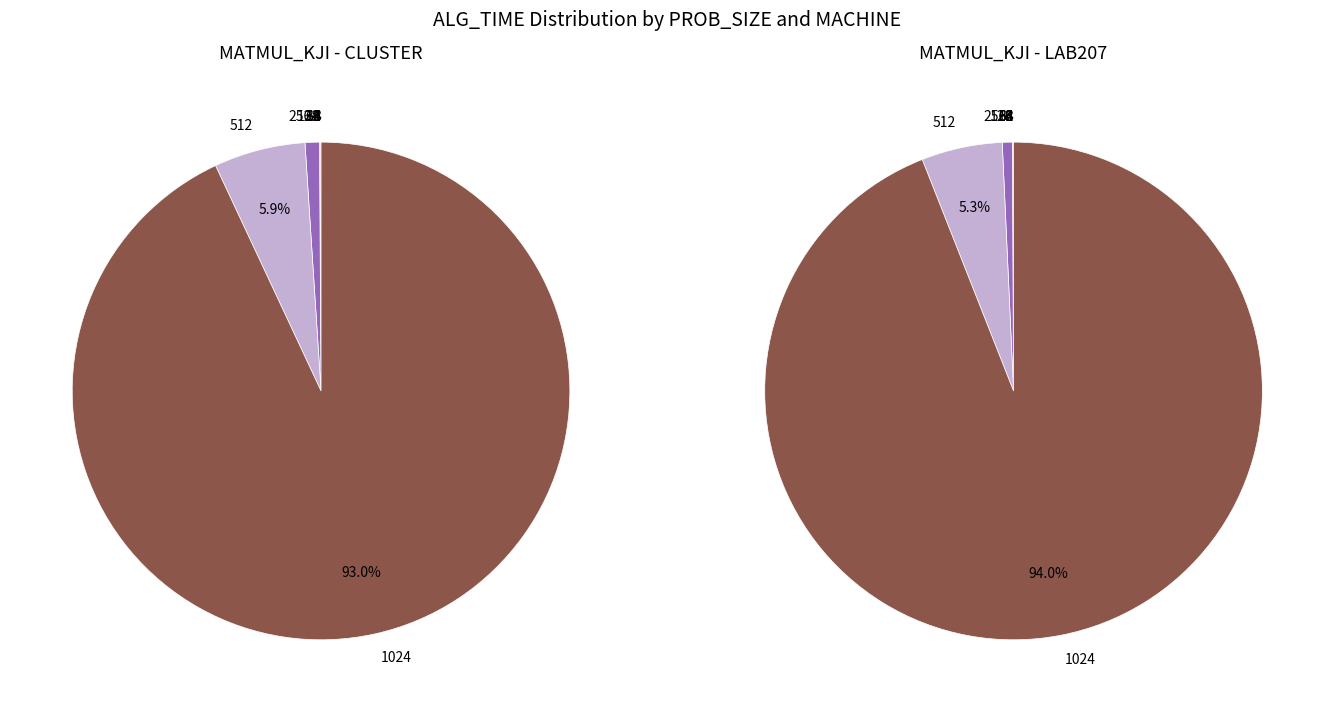

Combined, do 10 and 3 account for over 50%?

No